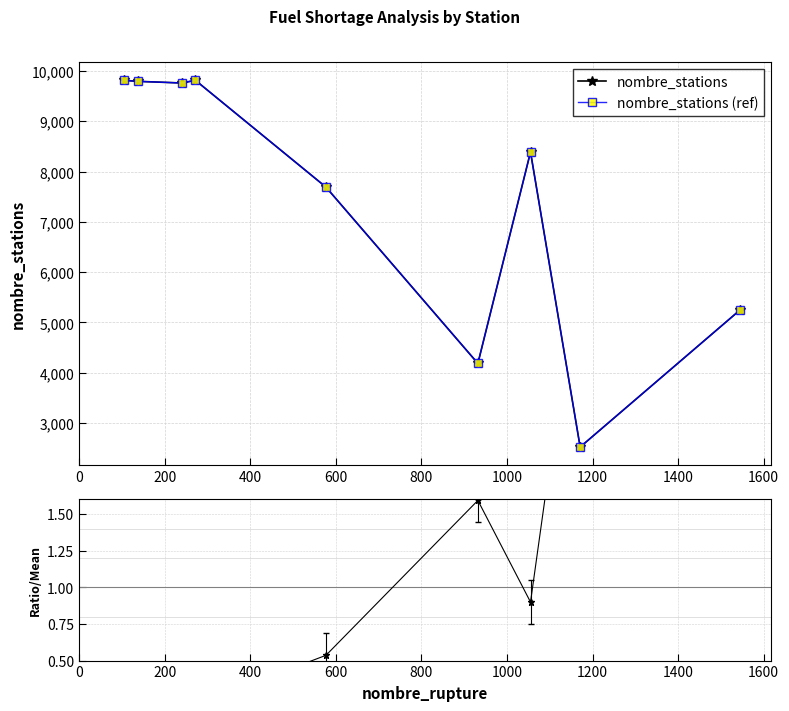

Between 400 and 800, which is larger?

400